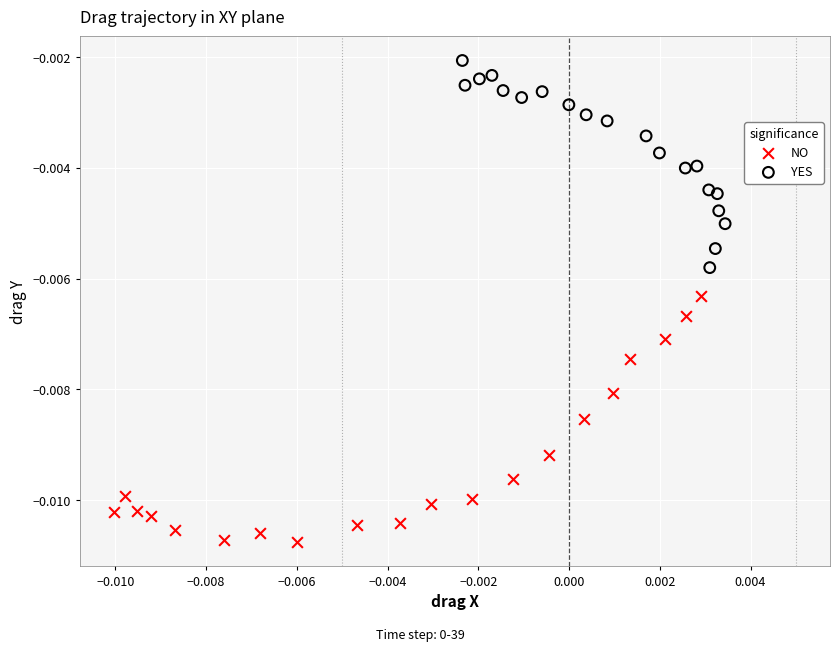

Which series reaches the minimum Y coordinate?

NO